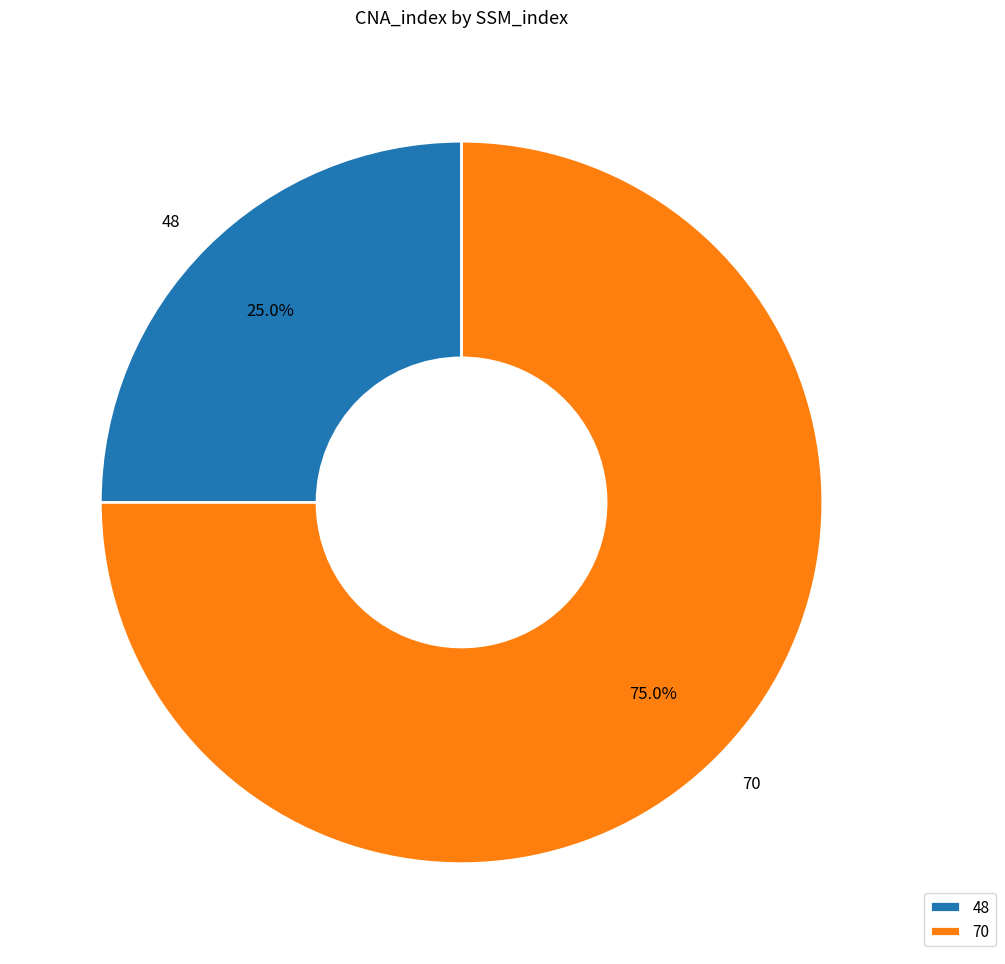

What is the majority slice?

70